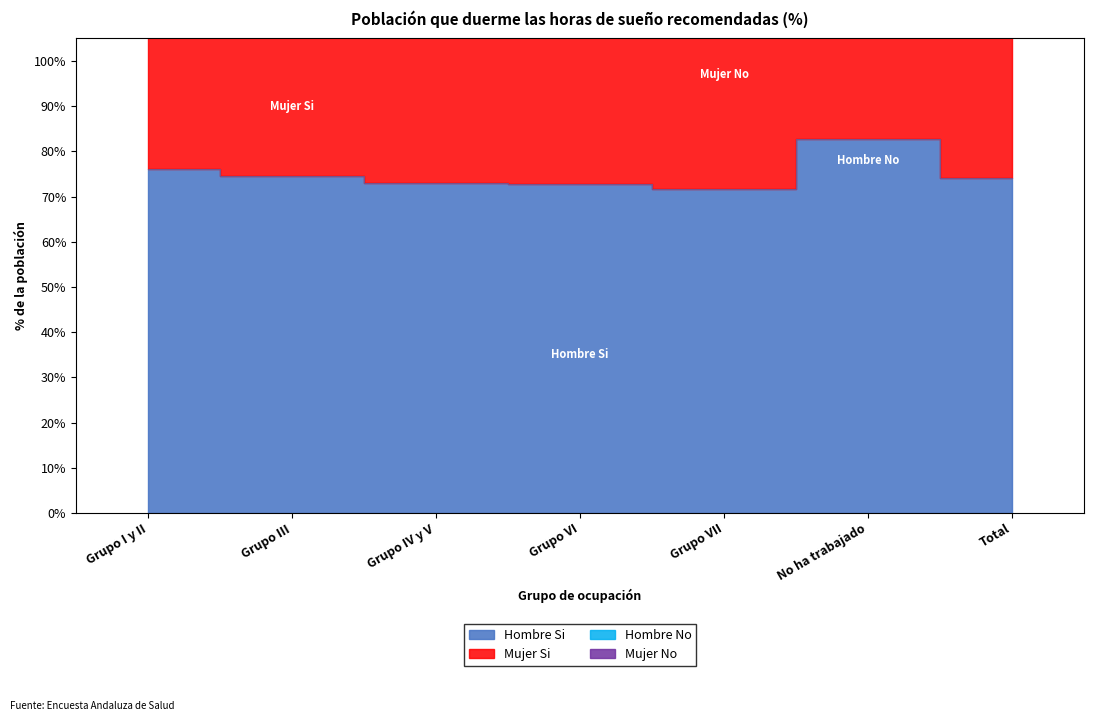

What is the difference between the highest and lowest values at Grupo I y II?

1.0